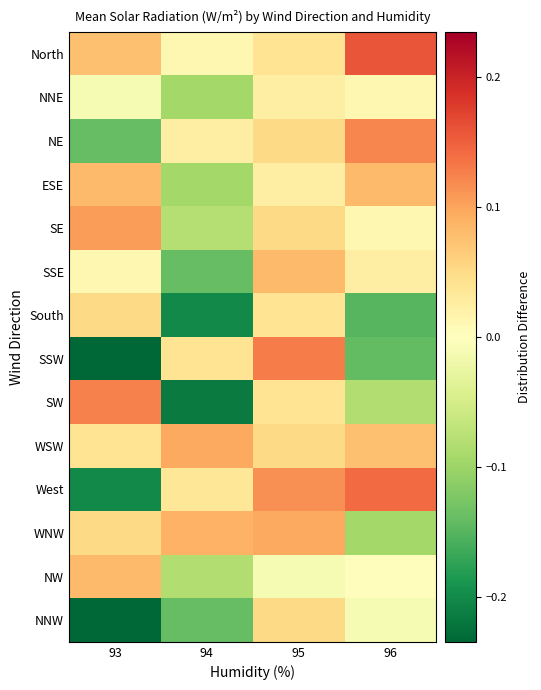

Reading left to right, transcribe all the data shown in this chart.

North: 93=0.1	94=0.0	95=0.0	96=0.2
NNE: 93=-0.0	94=-0.1	95=0.0	96=0.0
NE: 93=-0.1	94=0.0	95=0.1	96=0.1
ESE: 93=0.1	94=-0.1	95=0.0	96=0.1
SE: 93=0.1	94=-0.1	95=0.1	96=0.0
SSE: 93=0.0	94=-0.1	95=0.1	96=0.0
South: 93=0.1	94=-0.2	95=0.0	96=-0.1
SSW: 93=-0.2	94=0.0	95=0.1	96=-0.1
SW: 93=0.1	94=-0.2	95=0.0	96=-0.1
WSW: 93=0.0	94=0.1	95=0.1	96=0.1
West: 93=-0.2	94=0.0	95=0.1	96=0.1
WNW: 93=0.1	94=0.1	95=0.1	96=-0.1
NW: 93=0.1	94=-0.1	95=-0.0	96=0.0
NNW: 93=-0.2	94=-0.1	95=0.1	96=-0.0